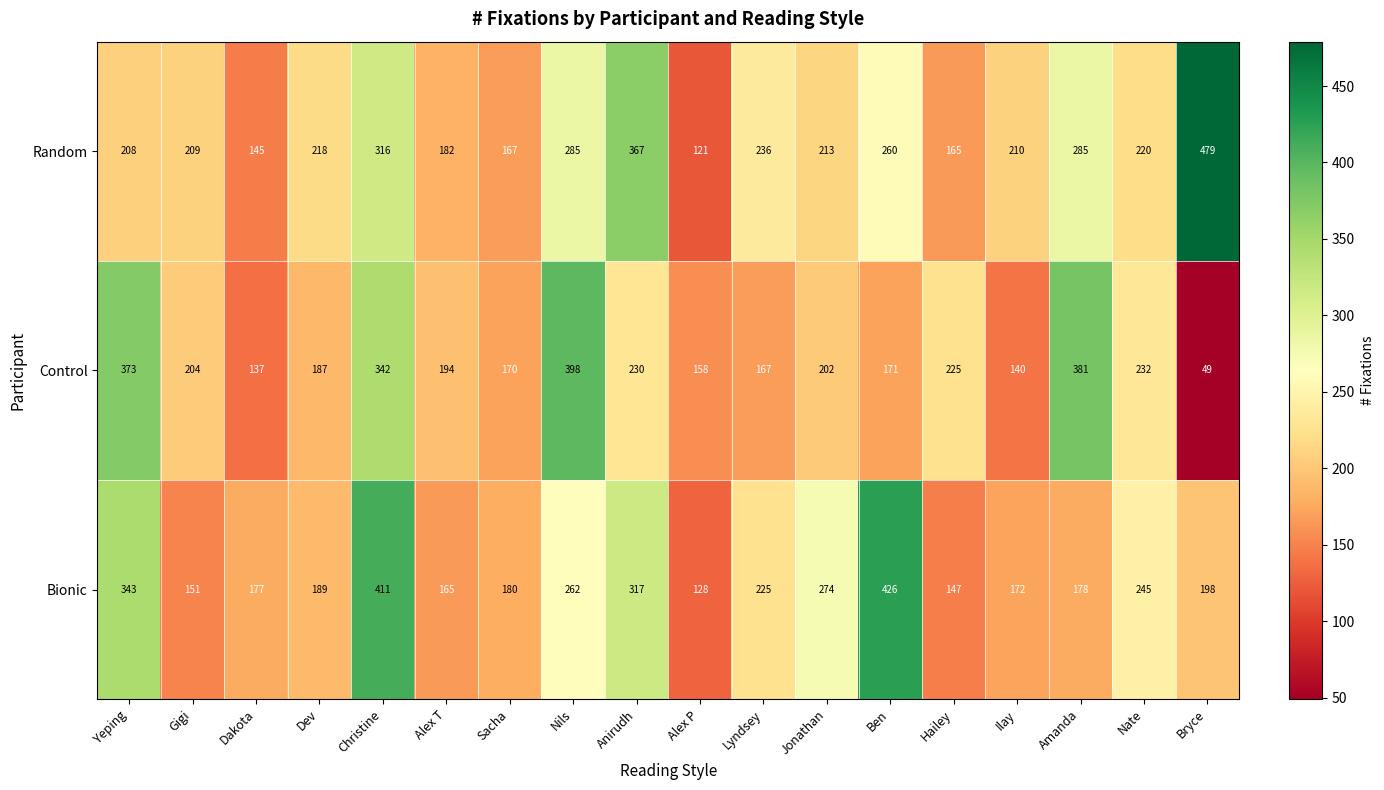

Which category has the lowest value in the Random series?

Alex P